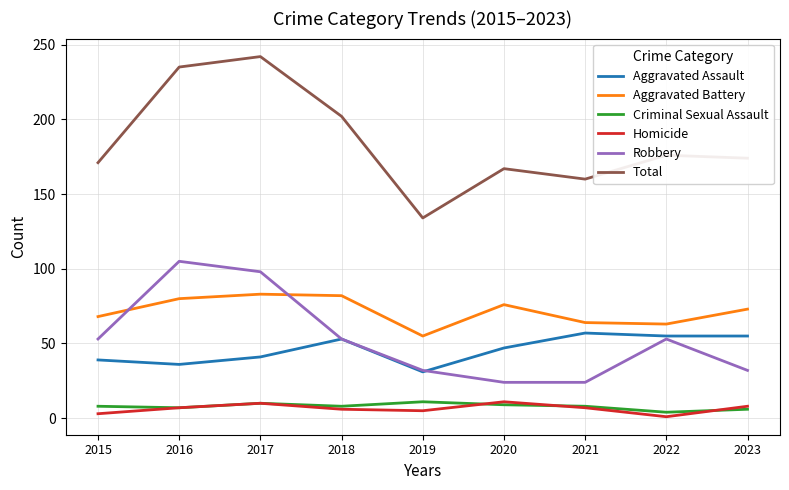

Is it true that Aggravated Assault equals 41 at 2017?

True